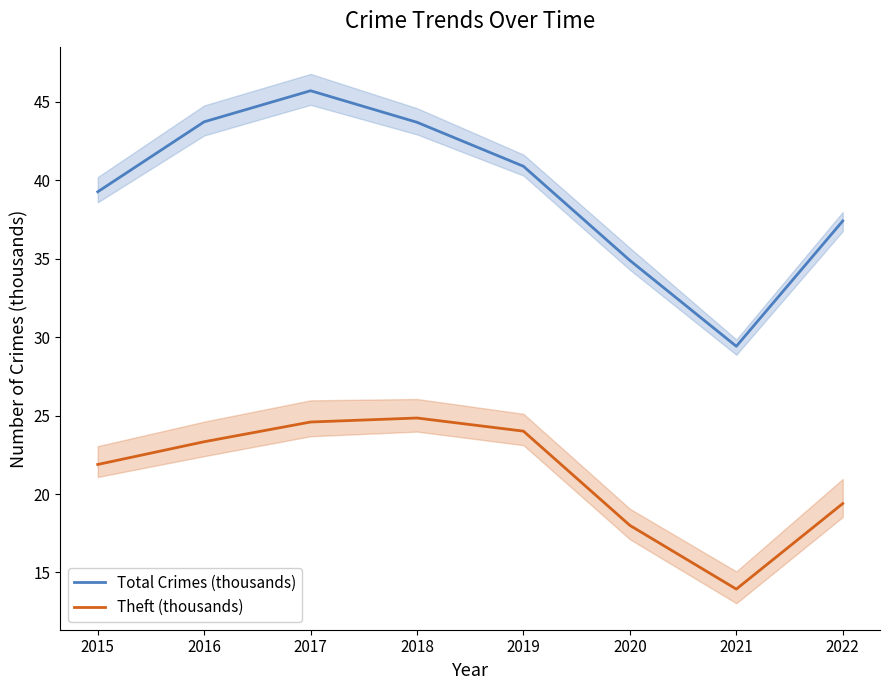

Reading right to left, extract all data points from this chart.

Total Crimes (thousands): 2022=37.4	2021=29.4	2020=34.9	2019=40.9	2018=43.7	2017=45.7	2016=43.7	2015=39.3
Theft (thousands): 2022=19.4	2021=13.9	2020=18.0	2019=24.0	2018=24.8	2017=24.6	2016=23.3	2015=21.9